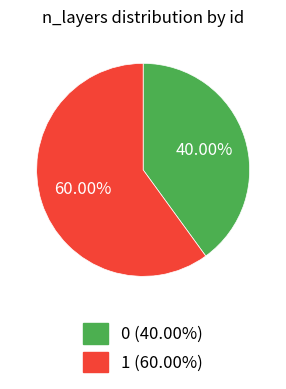

What is the ratio of the value at 0 (40.00%) to the value at 1 (60.00%)?

0.7